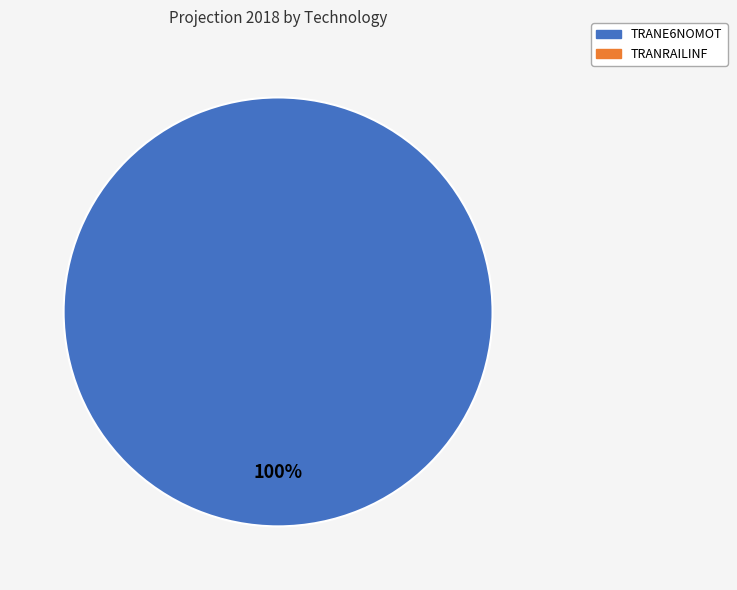

Count the number of slices in the pie.

1